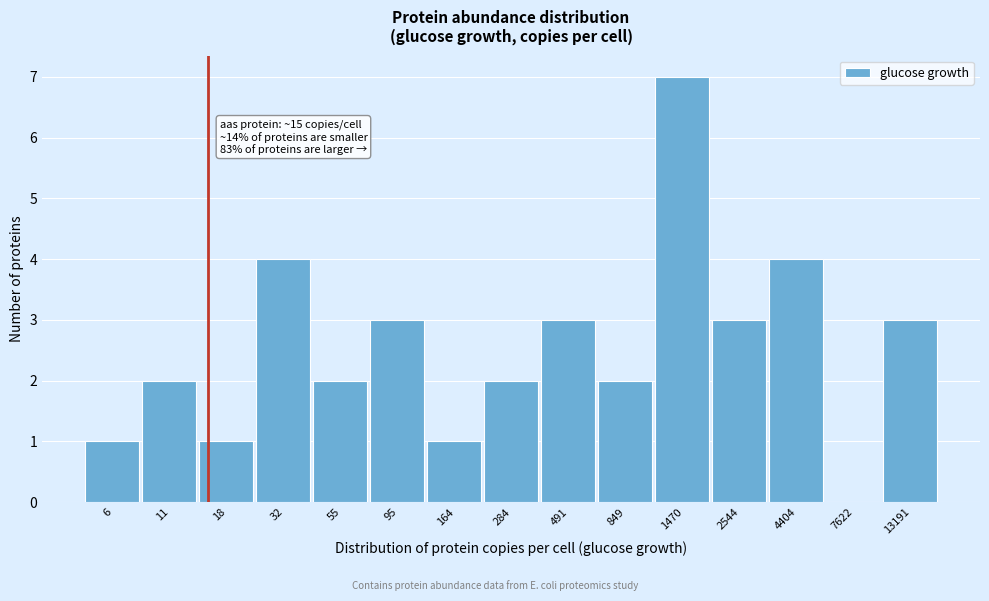

Reading right to left, list all the values displayed in this chart.

13191=3	7622=0	4404=4	2544=3	1470=7	849=2	491=3	284=2	164=1	95=3	55=2	32=4	18=1	11=2	6=1